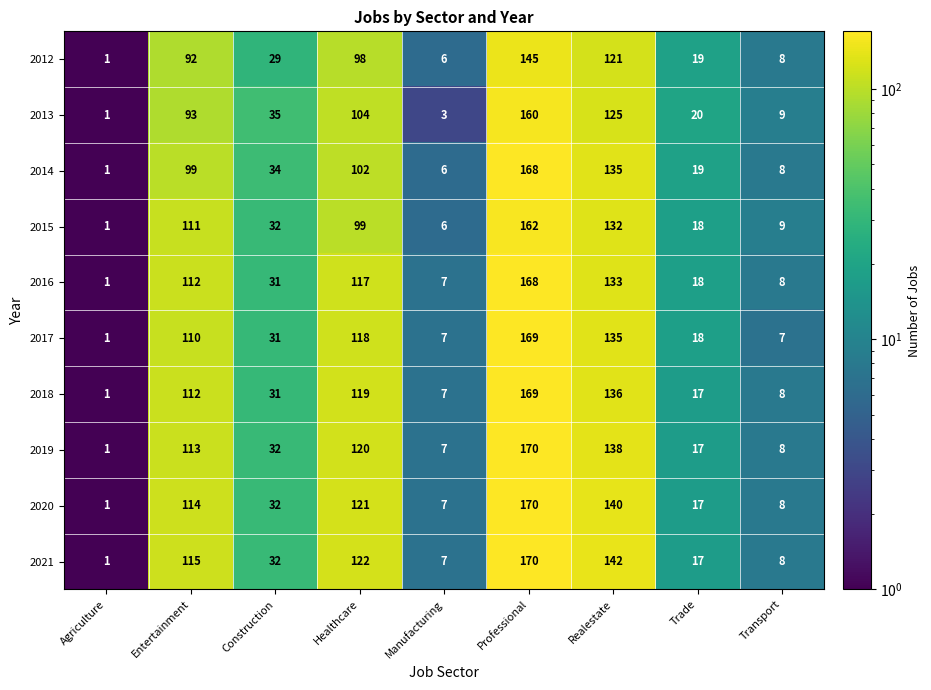

What is the average value of the 2020 series?

68